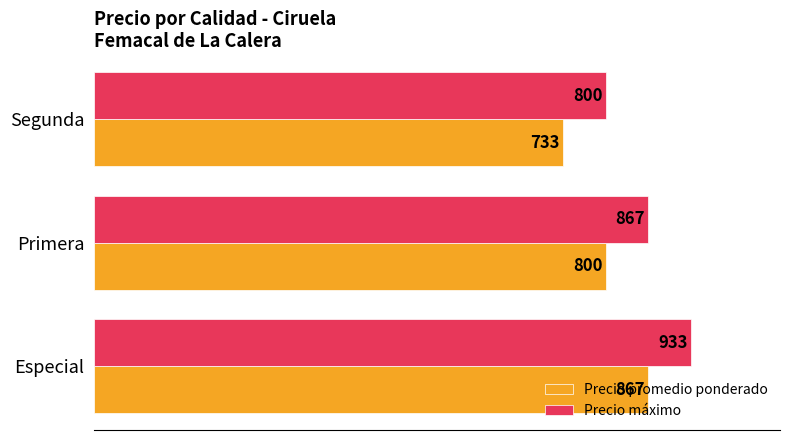

What is the sum of the Precio máximo values at Especial and Segunda?

1733